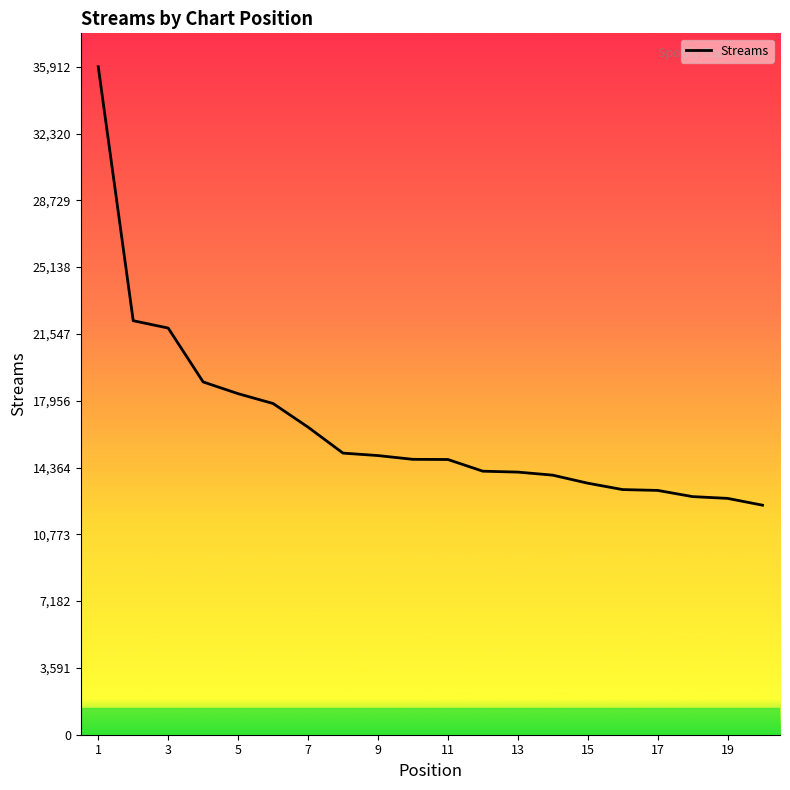

What is the maximum value shown in the chart?

35912